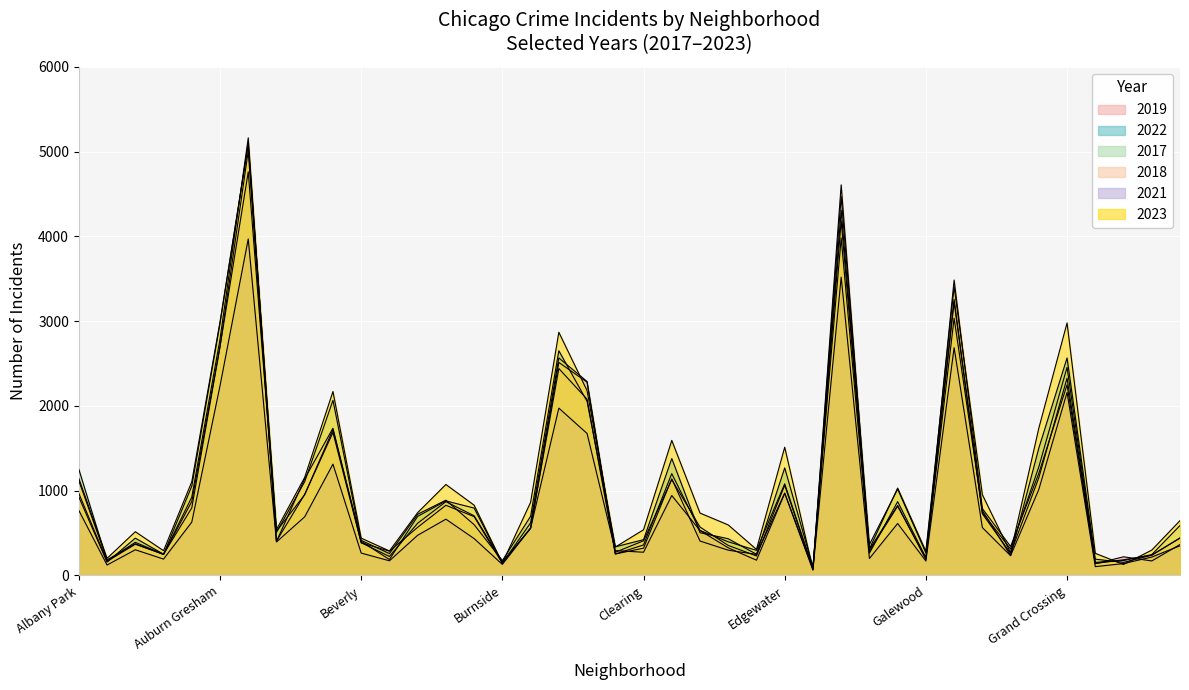

Reading left to right, list all the values displayed in this chart.

2019: 968	166	368	249	872	2700	5008	405	957	1687	385	287	568	828	694	142	561	2441	2079	253	322	1140	406	298	248	972	77	4309	308	825	189	3226	728	261	1153	2328	138	220	171	365
2022: 926	157	440	251	797	2699	4761	522	953	1720	414	258	722	888	599	175	698	2651	2054	338	422	1379	504	433	250	1269	99	3982	263	871	210	3035	766	236	1503	2566	192	154	239	441
2017: 1252	171	391	250	1053	2973	5096	508	1107	2066	403	188	697	879	795	145	620	2566	2288	253	360	1201	531	397	296	1082	87	4471	365	1019	265	3257	743	311	1281	2456	154	176	246	589
2018: 1117	184	374	248	924	2787	5163	401	1142	1737	386	224	616	870	704	160	554	2513	2280	273	409	1131	571	354	230	1063	75	4608	289	817	202	3485	789	342	1205	2249	141	185	240	442
2021: 767	123	303	193	629	2237	3970	395	692	1313	264	173	474	664	435	130	559	1974	1675	293	274	943	530	326	180	969	62	3519	200	613	170	2687	565	233	1015	2160	104	140	217	350
2023: 1144	202	516	292	1105	2992	5081	541	1158	2170	440	289	741	1073	829	145	863	2869	2181	335	539	1593	736	596	307	1513	72	4184	314	1031	285	3405	953	268	1738	2979	261	129	299	647